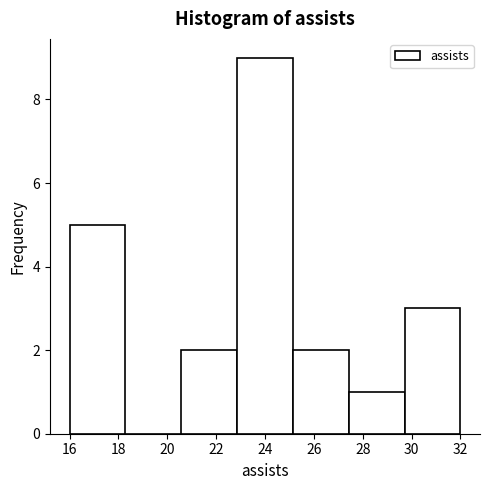

Over which range of the x-axis is the bar tallest?

22.8 to 25.2